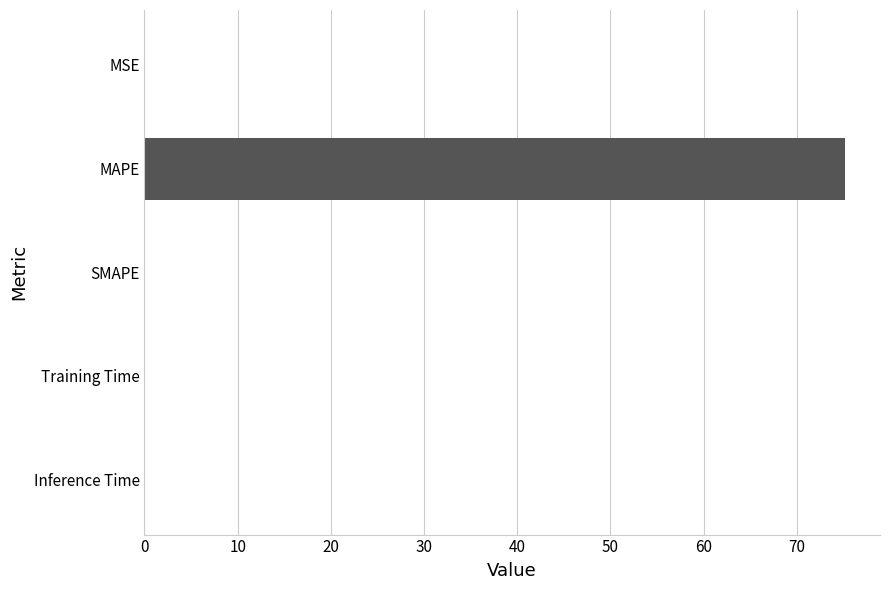

Is it true that the value at MSE is 0.0?

True